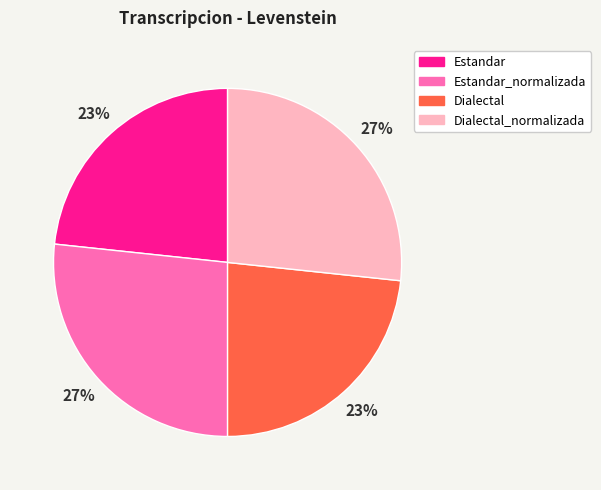

To the nearest percent, what is the average slice percentage?

25%